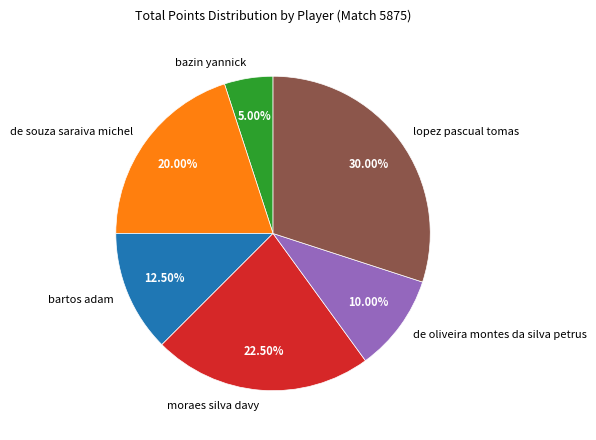

Which category has the smallest portion of the pie?

bazin yannick